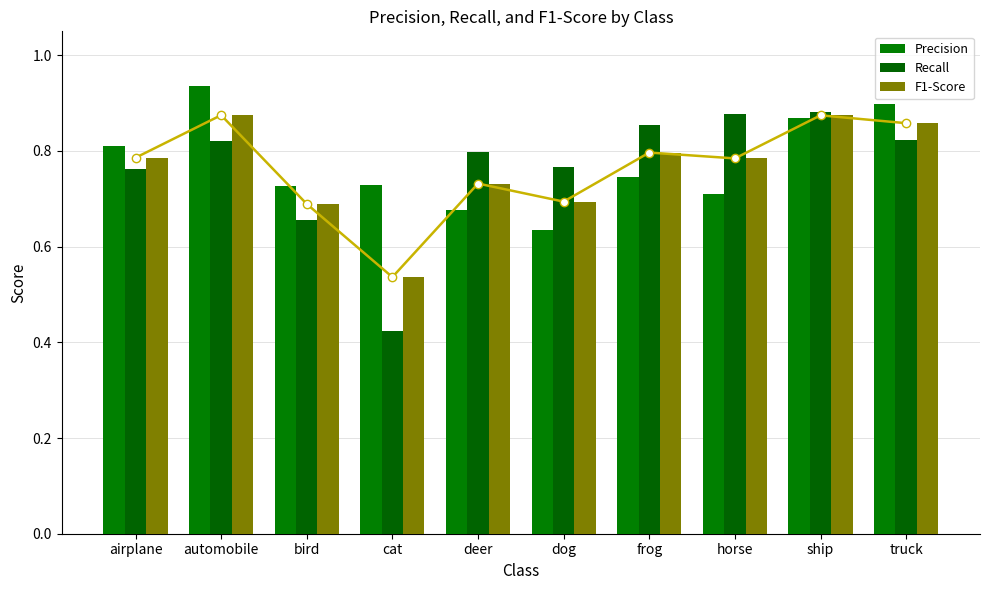

Which has a higher value, bird or automobile?

automobile